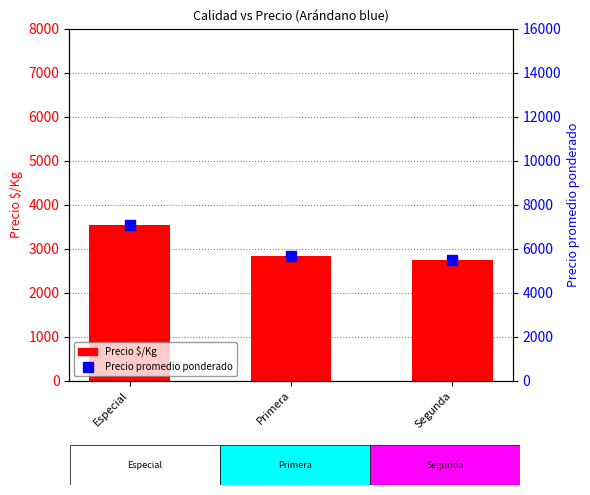

What is the value of the Precio promedio ponderado bar at the 1st from the left?

7080